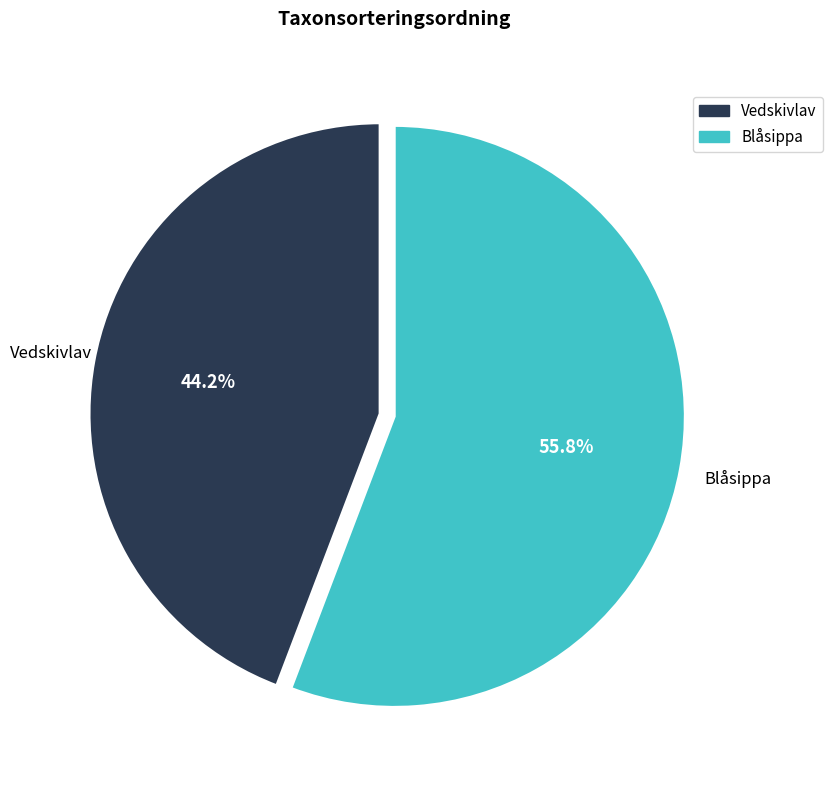

Between Blåsippa and Vedskivlav, which is larger?

Blåsippa